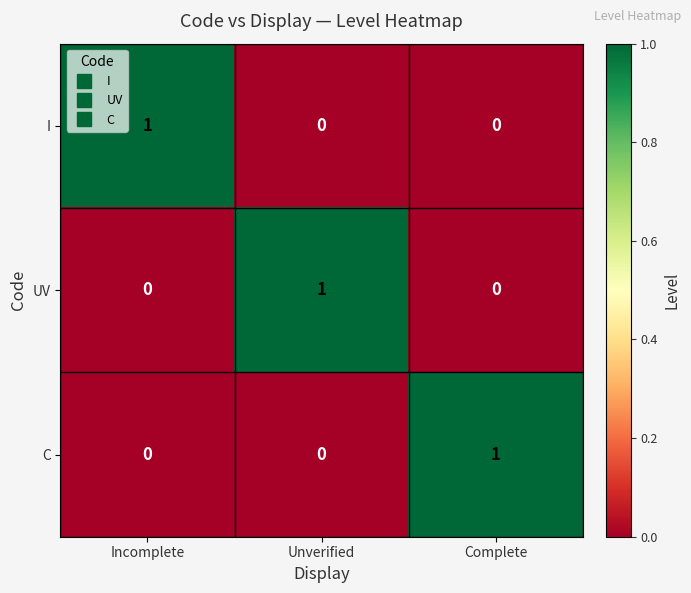

Count the UV values in the range 0 to 1.

3